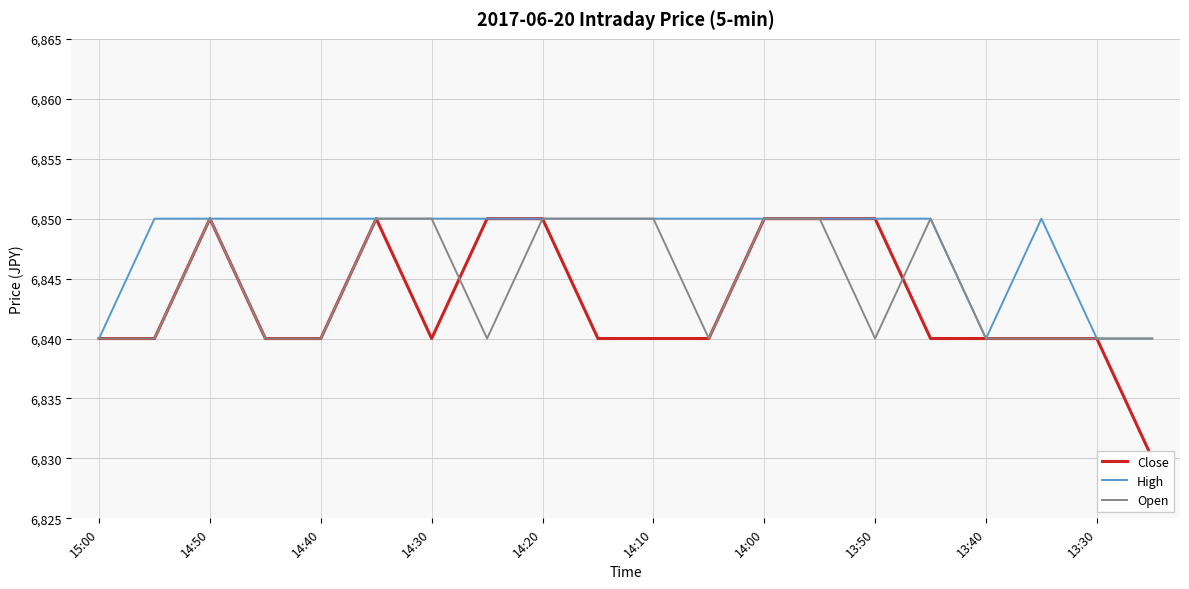

What is the total value across all series at 11?

20530